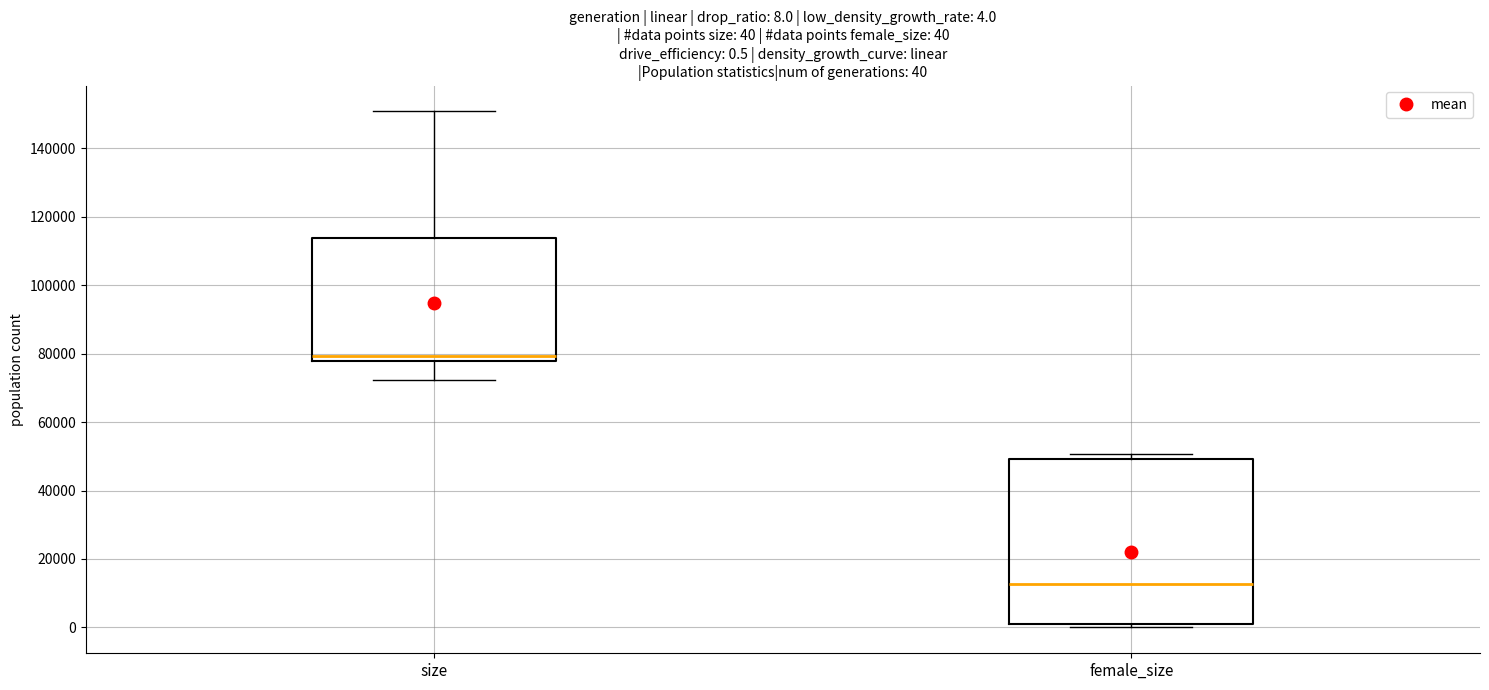

Which box is the tallest, from its lower edge to its upper edge?

female_size